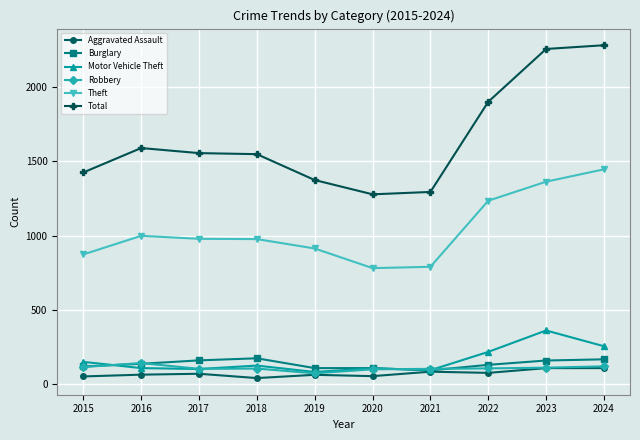

Which series has the widest spread of values?

Total